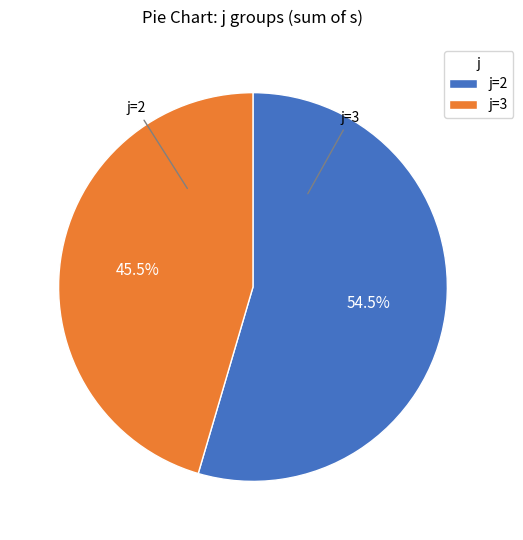

Which has a higher value, j=2 or j=3?

j=2